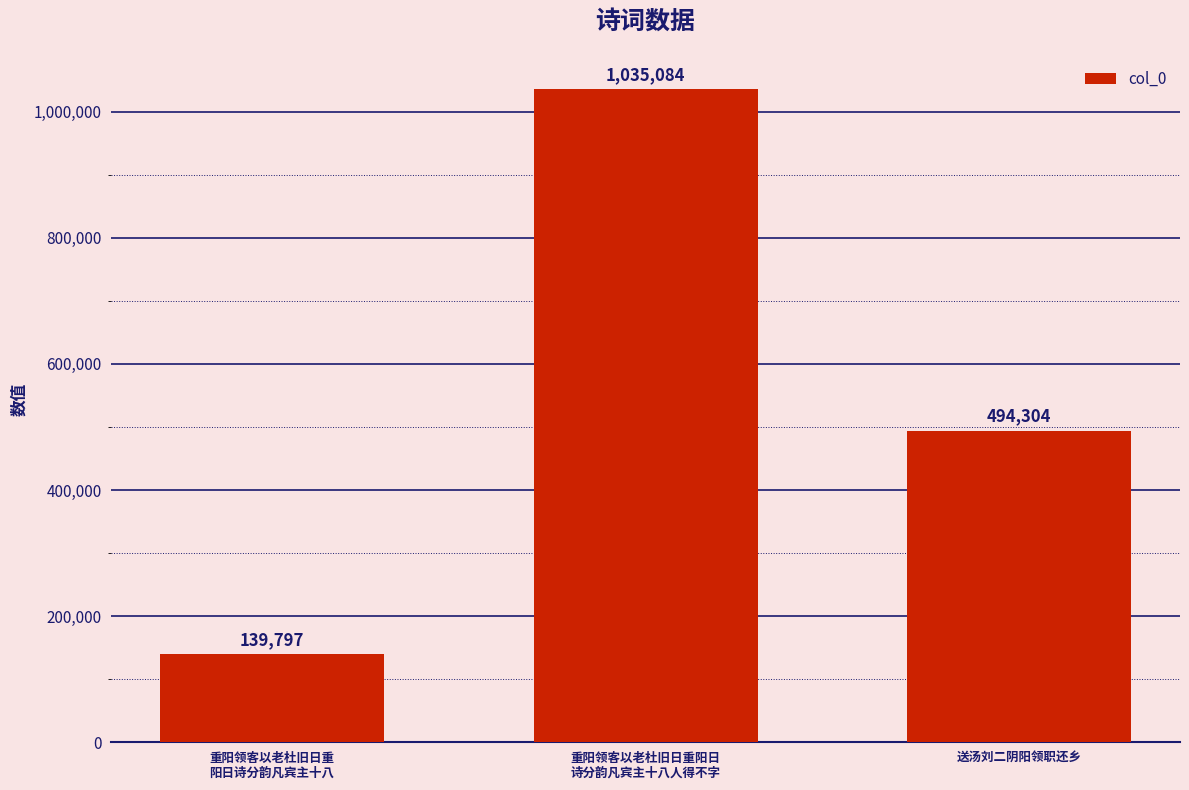

At which category does the chart reach its minimum across all series?

重阳领客以老杜旧日重
阳日诗分韵凡宾主十八